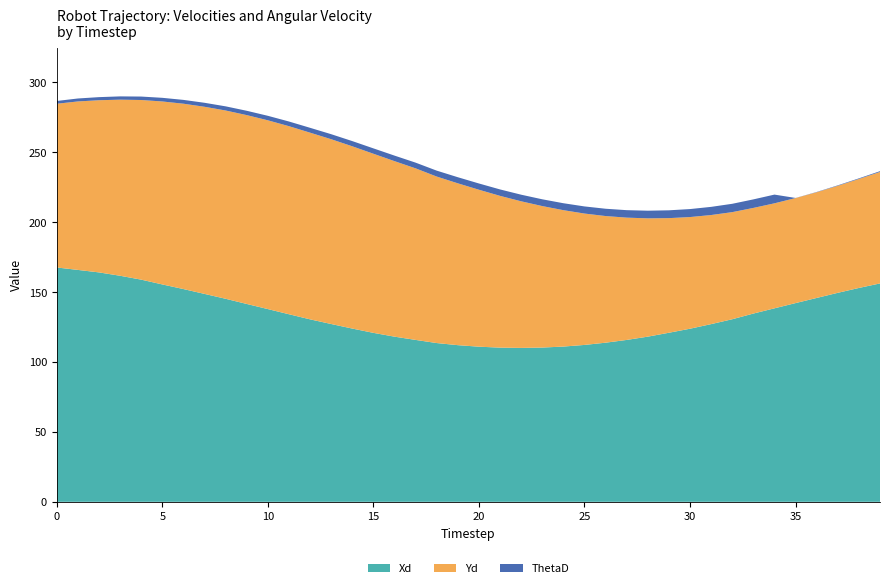

Reading right to left, extract all data points from this chart.

Xd: 39=156.1	38=152.8	37=149.4	36=145.7	35=142.0	34=138.3	33=134.5	32=130.5	31=127.0	30=123.7	29=120.8	28=118.0	27=115.7	26=113.7	25=112.1	24=111.0	23=110.3	22=110.0	21=110.2	20=110.9	19=112.0	18=113.5	17=115.7	16=118.0	15=120.8	14=123.8	13=127.1	12=130.4	11=134.1	10=137.7	9=141.4	8=145.1	7=148.6	6=152.1	5=155.4	4=158.8	3=161.6	2=164.0	1=165.7	0=167.5
Yd: 39=79.7	38=77.9	37=76.5	36=75.5	35=75.1	34=75.0	33=75.5	32=76.5	31=78.0	30=79.8	29=81.9	28=84.6	27=87.4	26=90.5	25=93.9	24=97.5	23=101.1	22=104.8	21=108.5	20=112.2	19=115.7	18=119.0	17=122.6	16=125.4	15=128.0	14=130.3	13=132.1	12=133.4	11=134.4	10=134.9	9=135.0	8=134.6	7=133.7	6=132.5	5=130.8	4=128.4	3=125.9	2=123.0	1=120.4	0=117.0
ThetaD: 39=0.6	38=0.4	37=0.3	36=0.2	35=0.1	34=6.2	33=6.1	32=6.0	31=5.8	30=5.7	29=5.6	28=5.5	27=5.3	26=5.2	25=5.1	24=5.0	23=4.8	22=4.7	21=4.6	20=4.5	19=4.3	18=4.2	17=4.1	16=4.0	15=3.8	14=3.7	13=3.6	12=3.5	11=3.3	10=3.2	9=3.1	8=3.0	7=2.9	6=2.7	5=2.6	4=2.5	3=2.3	2=2.2	1=2.1	0=2.0